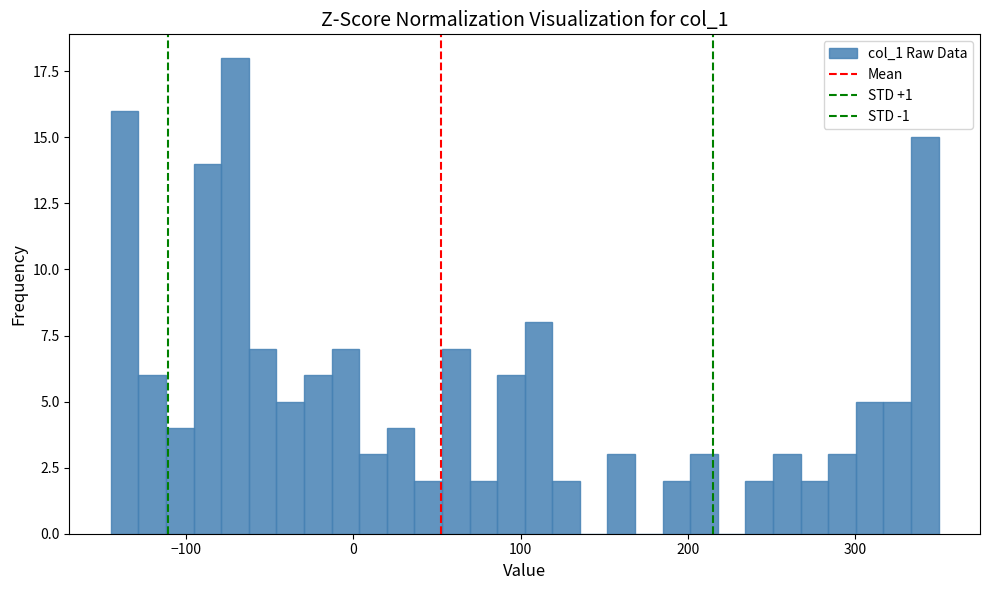

Around what value on the x-axis is the tallest bar? Give the approximate position of its centre, as read against the axis.

-70